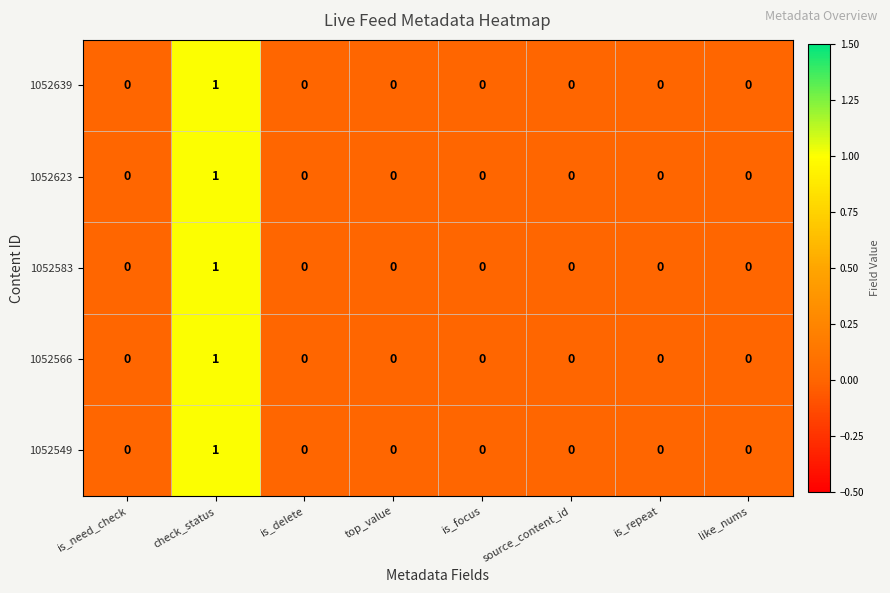

Is the value of 1052639 at is_repeat greater than the value of 1052566 at check_status?

No